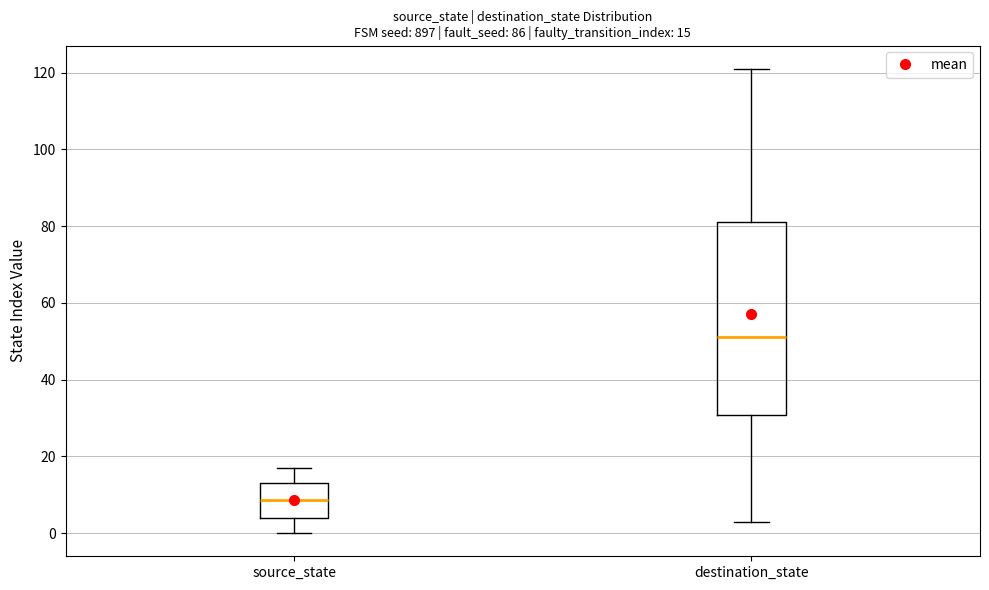

Comparing the boxes themselves (not the whiskers), which one is the tallest?

destination_state